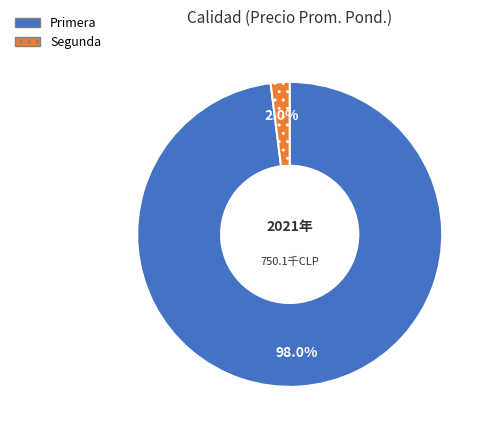

Which has a higher value, Primera or Segunda?

Primera